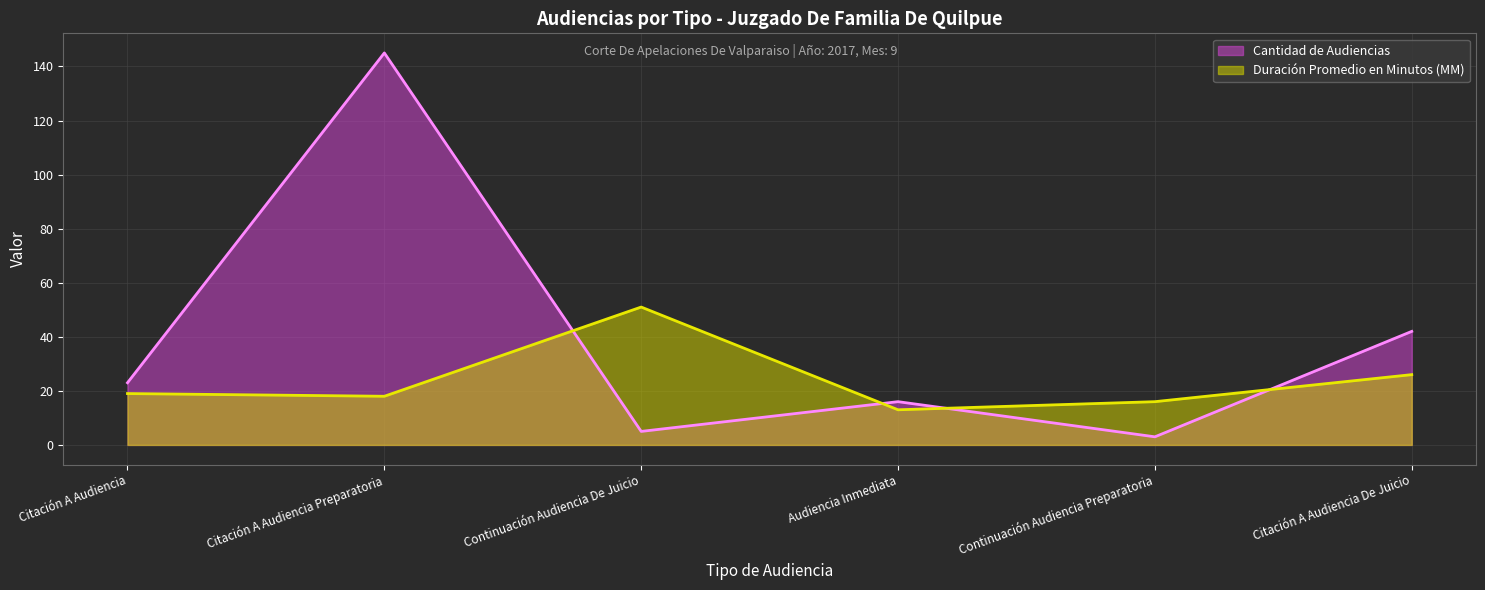

How many data points in Duración Promedio en Minutos (MM) are less than 19?

3